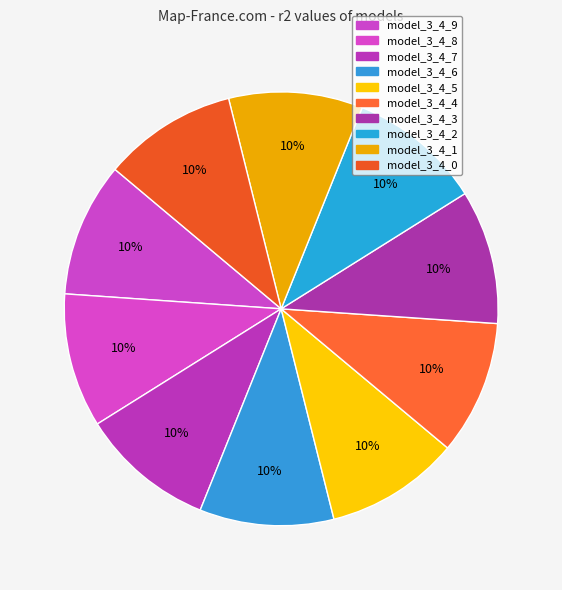

What is the total percentage of model_3_4_5 and model_3_4_1?

20.0%